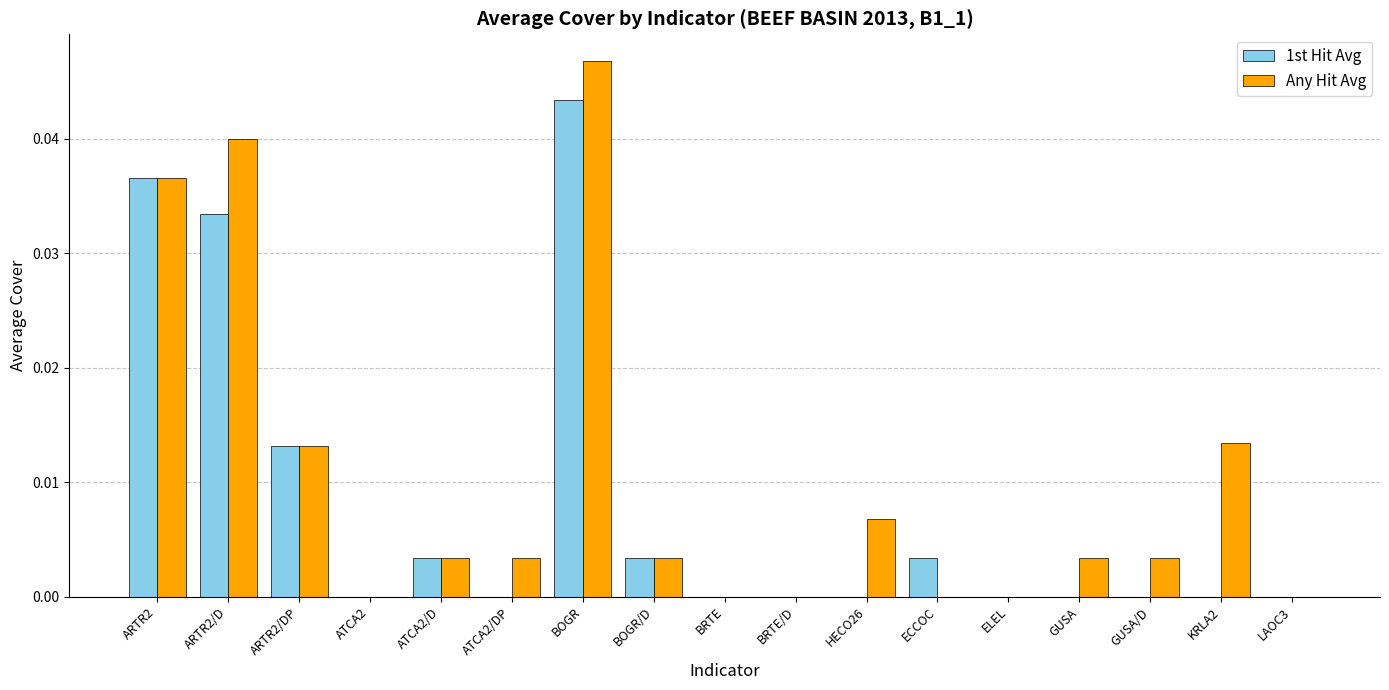

Does the chart contain stacked bars?

No